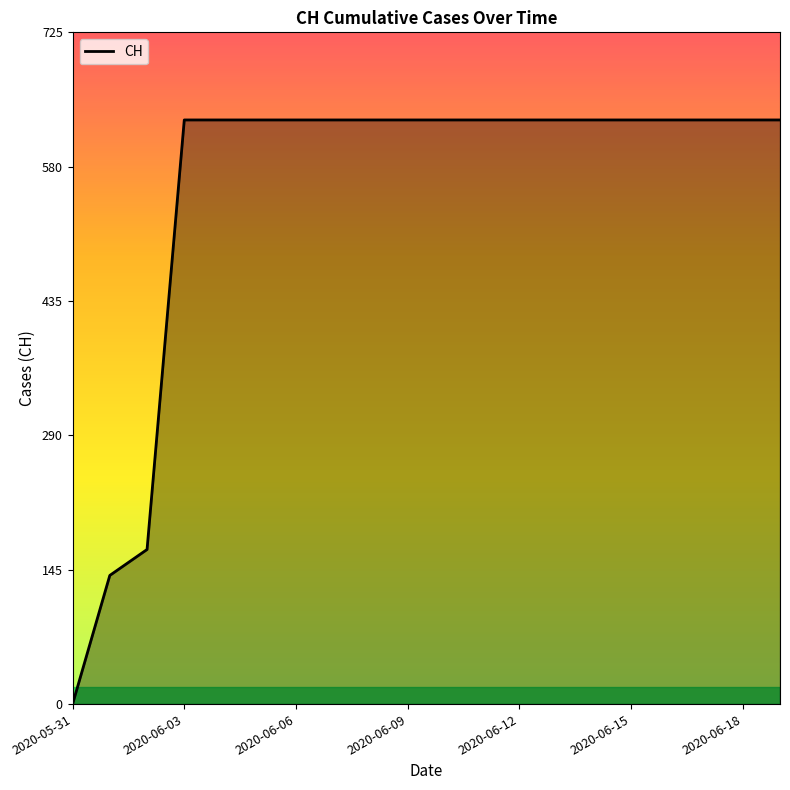

What is the maximum value shown in the chart?

631